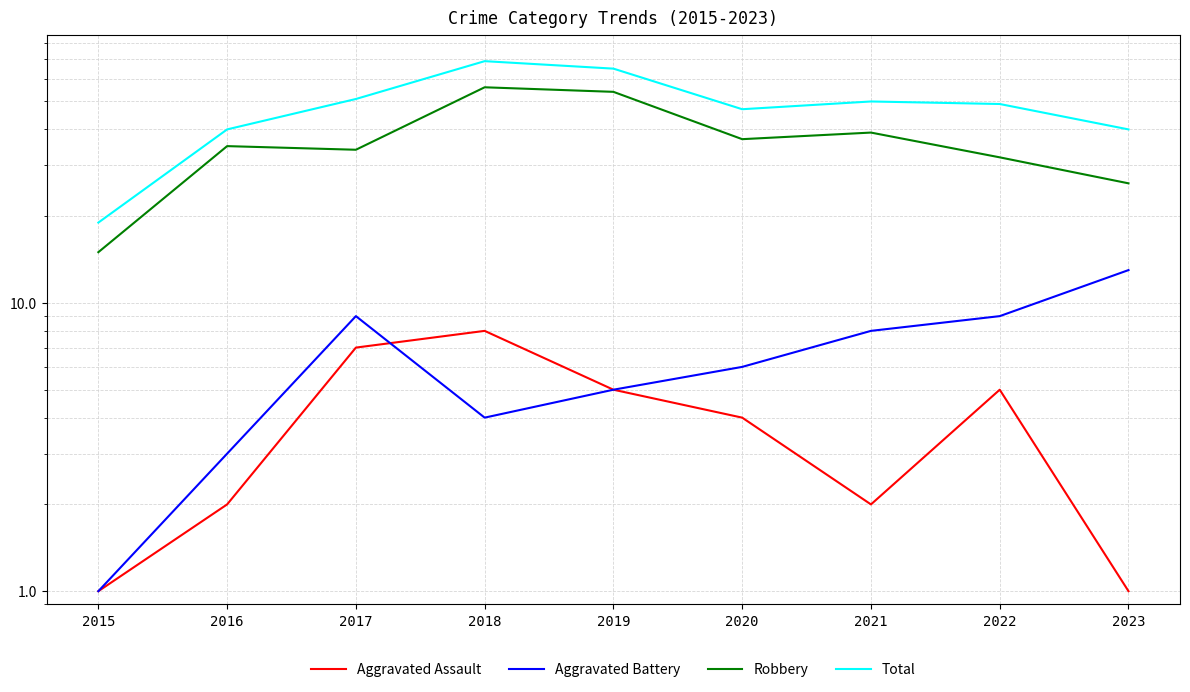

Reading left to right, extract all data points from this chart.

Aggravated Assault: 2015=1	2016=2	2017=7	2018=8	2019=5	2020=4	2021=2	2022=5	2023=1
Aggravated Battery: 2015=1	2016=3	2017=9	2018=4	2019=5	2020=6	2021=8	2022=9	2023=13
Robbery: 2015=15	2016=35	2017=34	2018=56	2019=54	2020=37	2021=39	2022=32	2023=26
Total: 2015=19	2016=40	2017=51	2018=69	2019=65	2020=47	2021=50	2022=49	2023=40